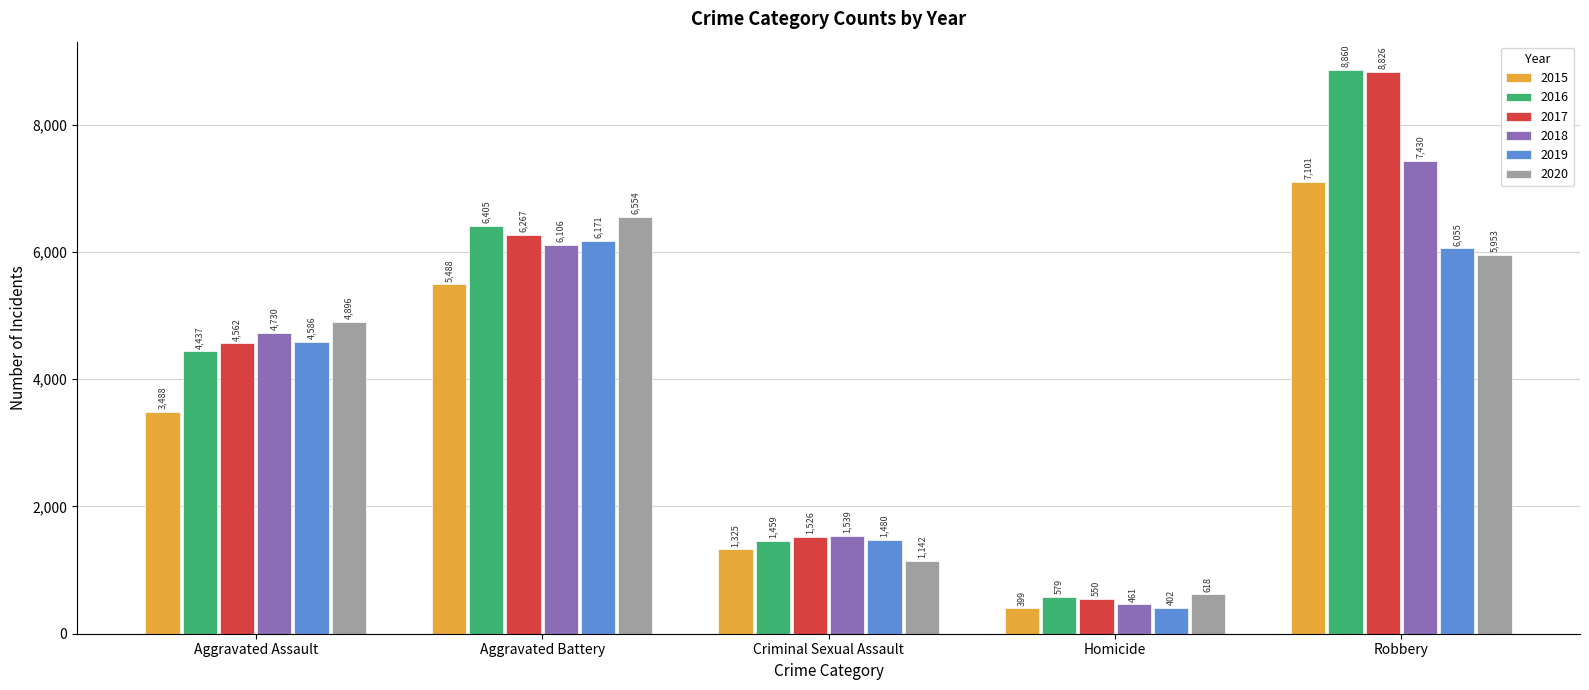

The value of 2017 at Aggravated Assault is 4562. True or false?

True